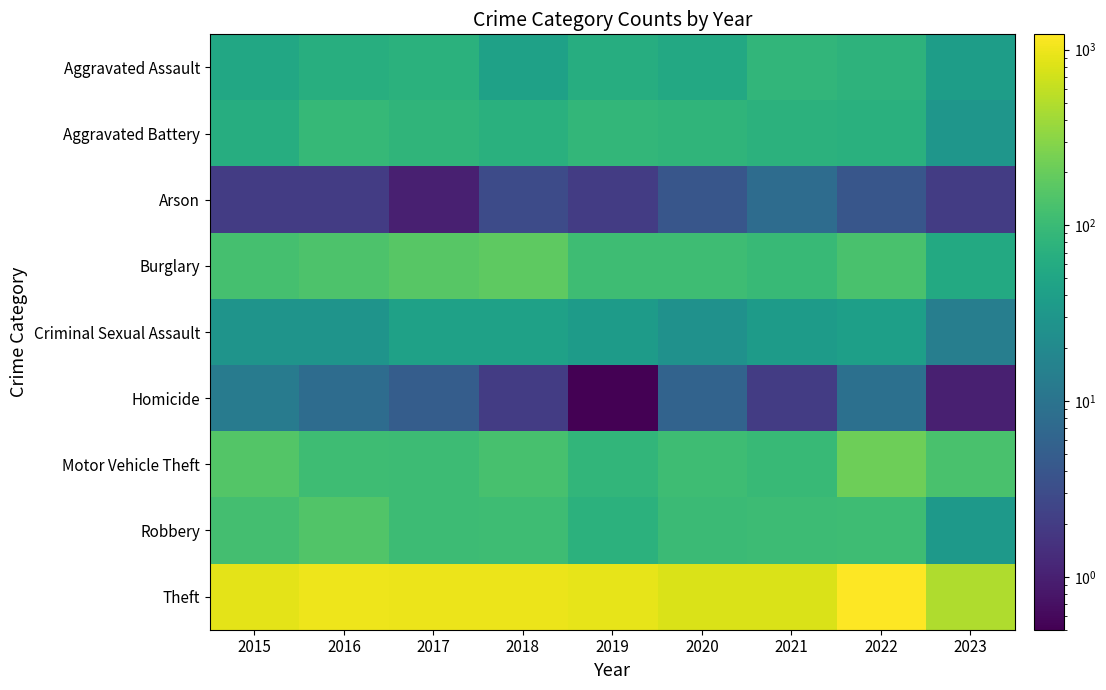

Rank the series at 2016 from lowest to highest value.

Arson, Homicide, Criminal Sexual Assault, Aggravated Assault, Aggravated Battery, Motor Vehicle Theft, Burglary, Robbery, Theft